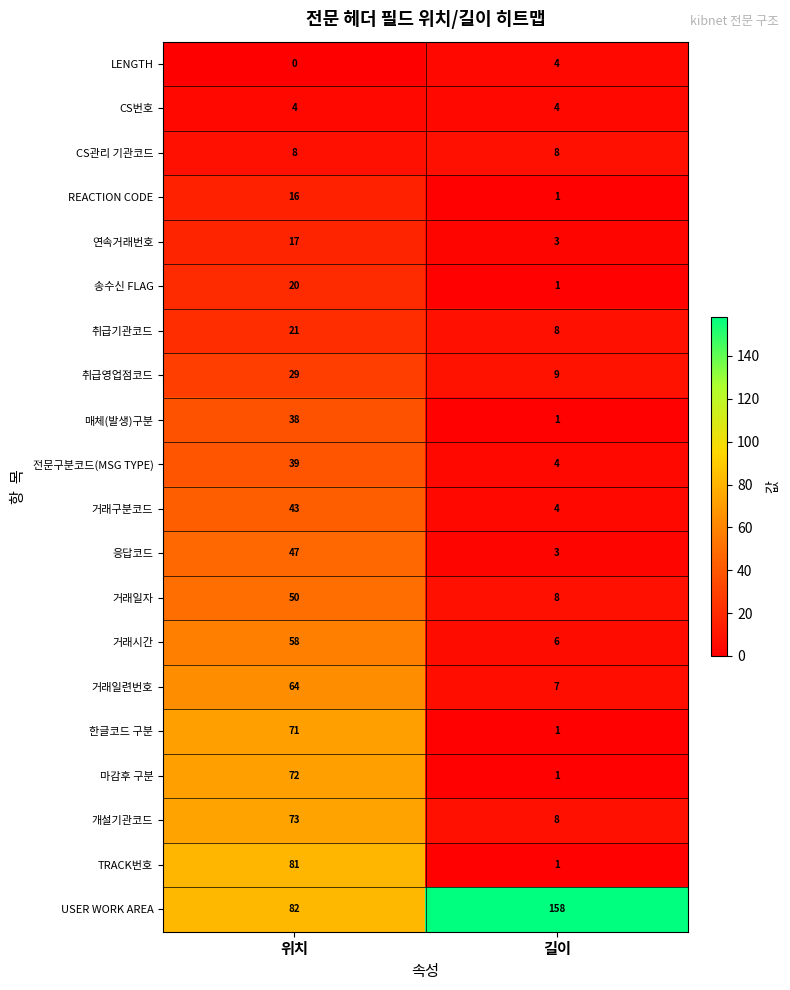

Is it true that 거래구분코드 equals 4 at 길이?

True